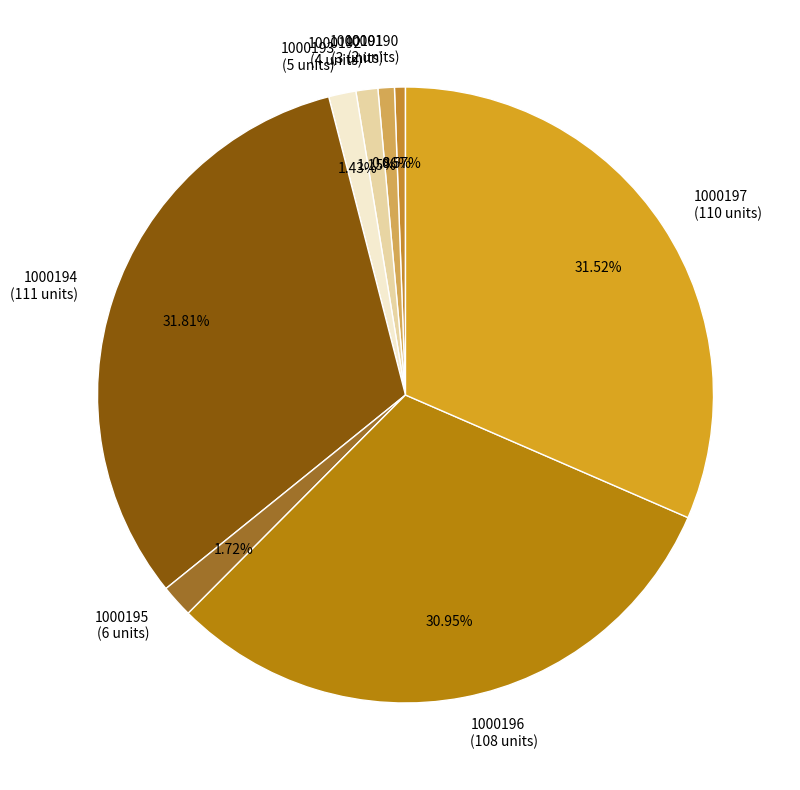

To the nearest percent, what is the difference between the largest and smallest slice percentages?

31%